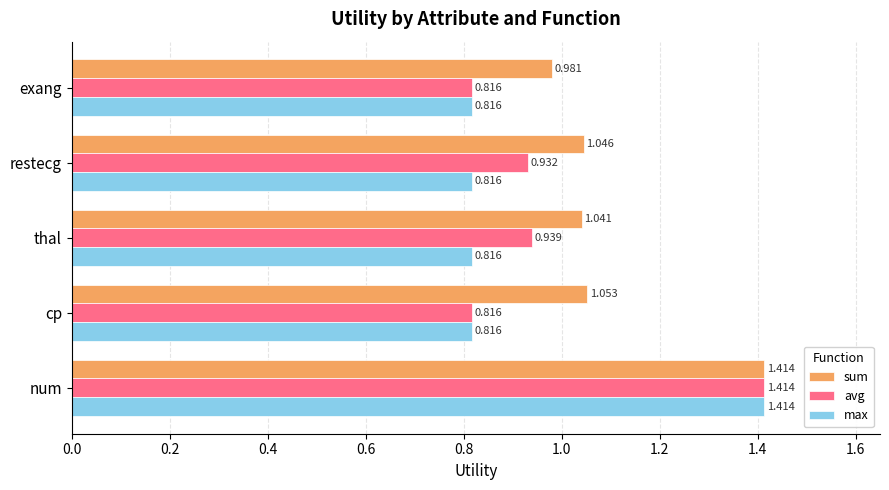

Which category has the highest value in the sum series?

num